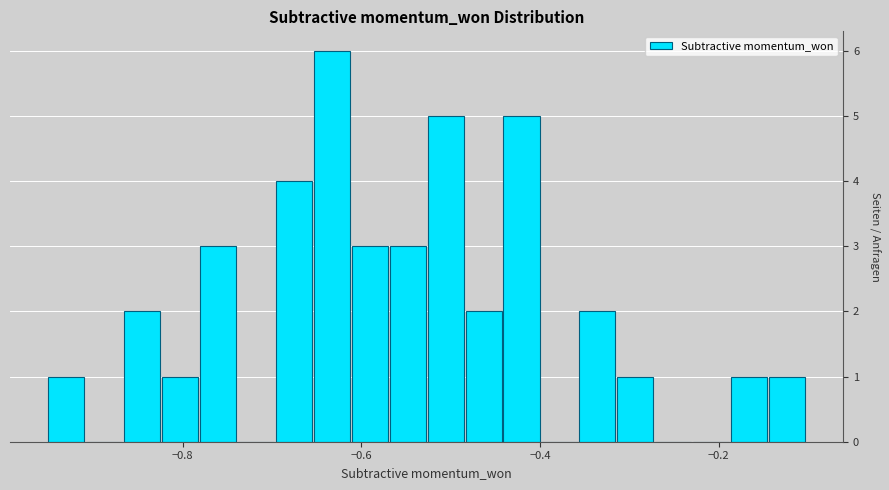

Read against the x-axis, roughly where is the centre of the tallest bar?

-0.64